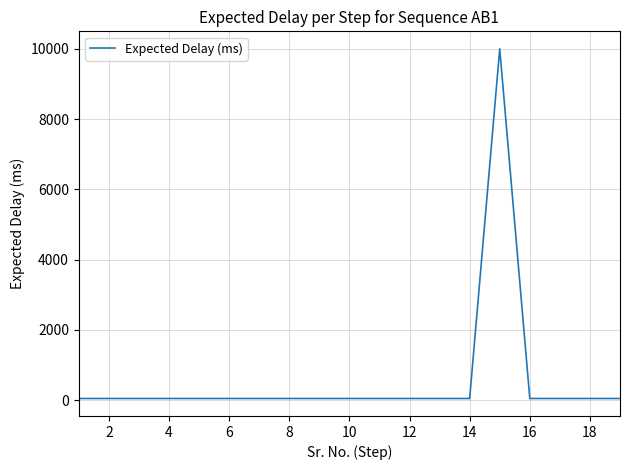

Is this an area chart (filled region under the line)?

No